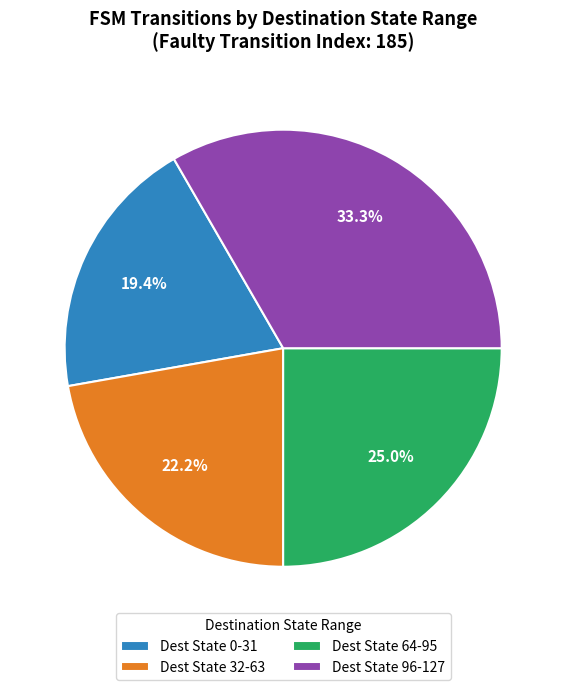

Between Dest State 64-95 and Dest State 32-63, which is larger?

Dest State 64-95